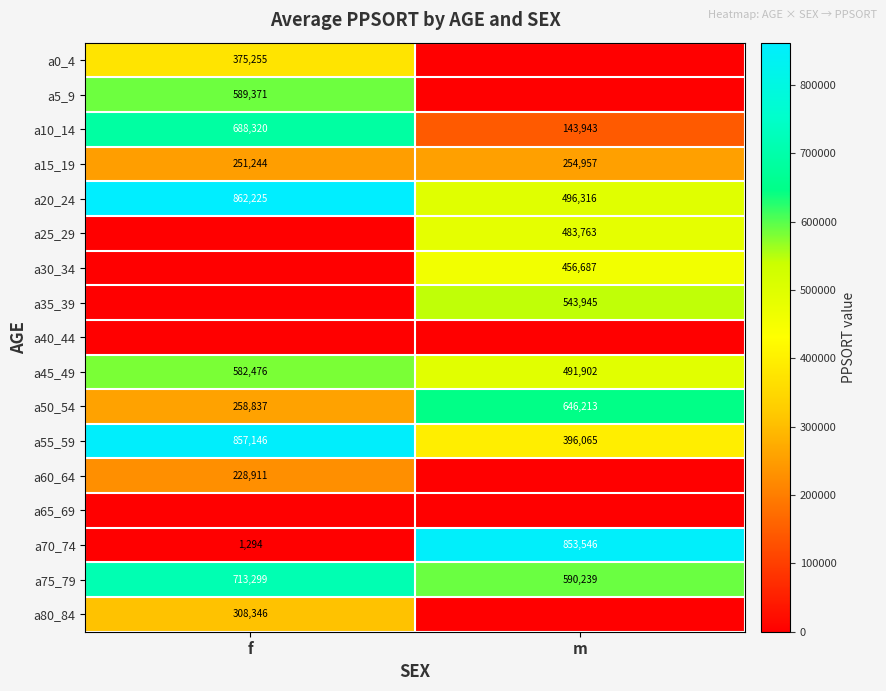

What is the difference between the a45_49 values at m and f?

90574